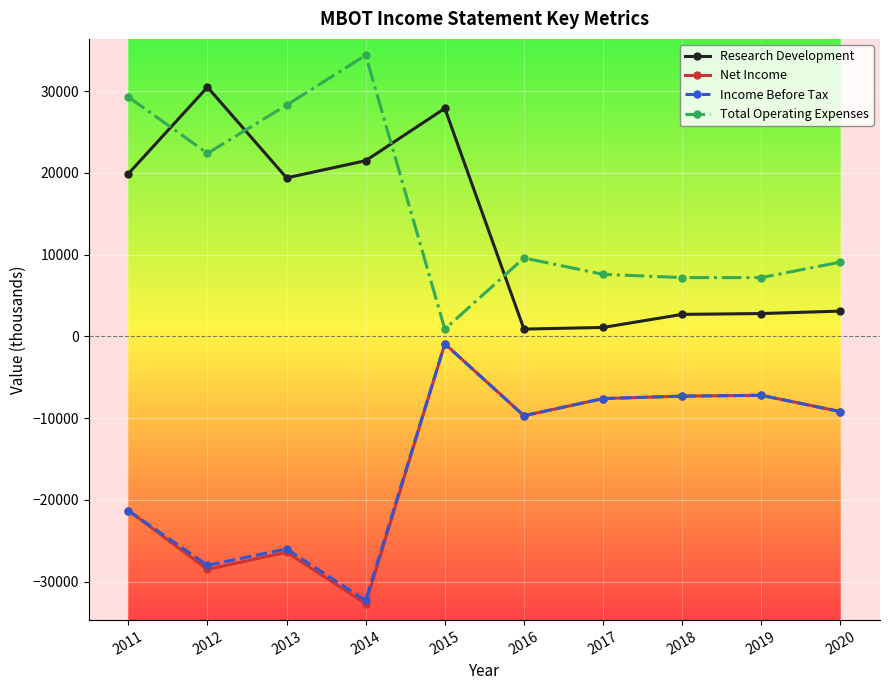

What is the minimum value for Research Development?

900